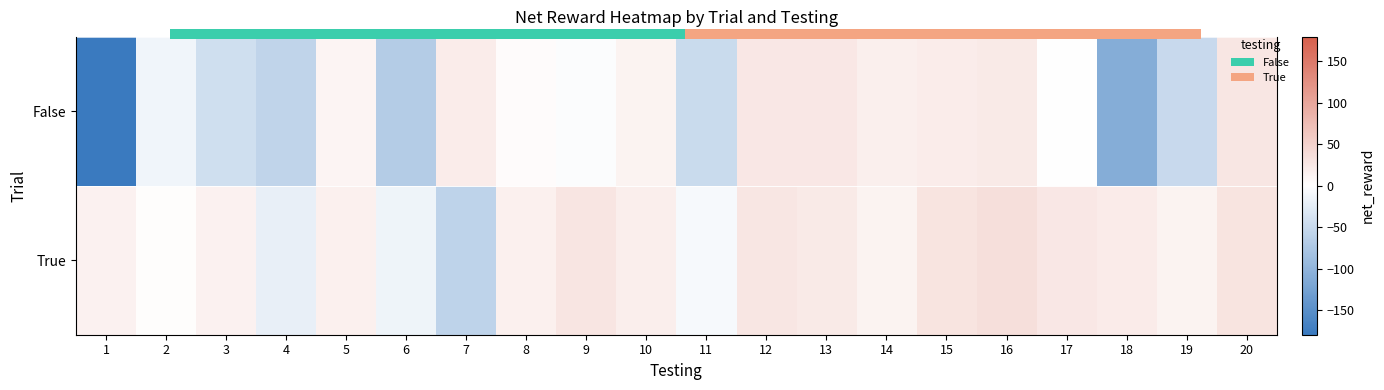

At how many categories does at least one series exceed -143?

20